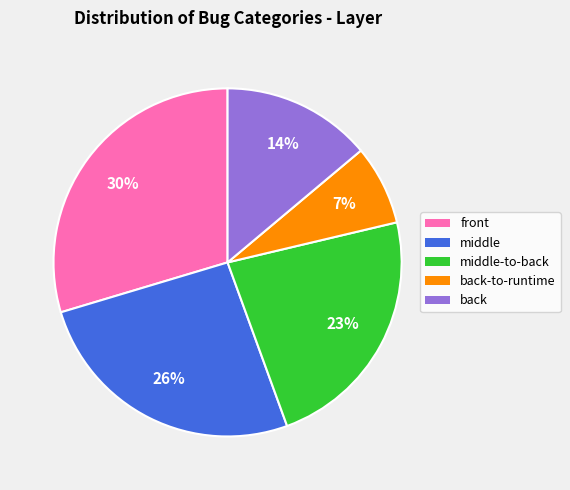

Is the sum of back and middle greater than half?

No